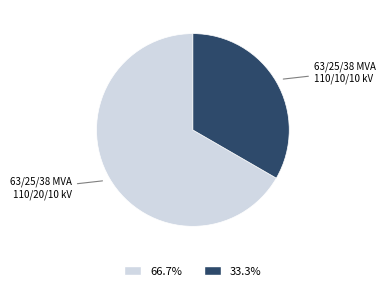

Does any single category account for the majority?

Yes